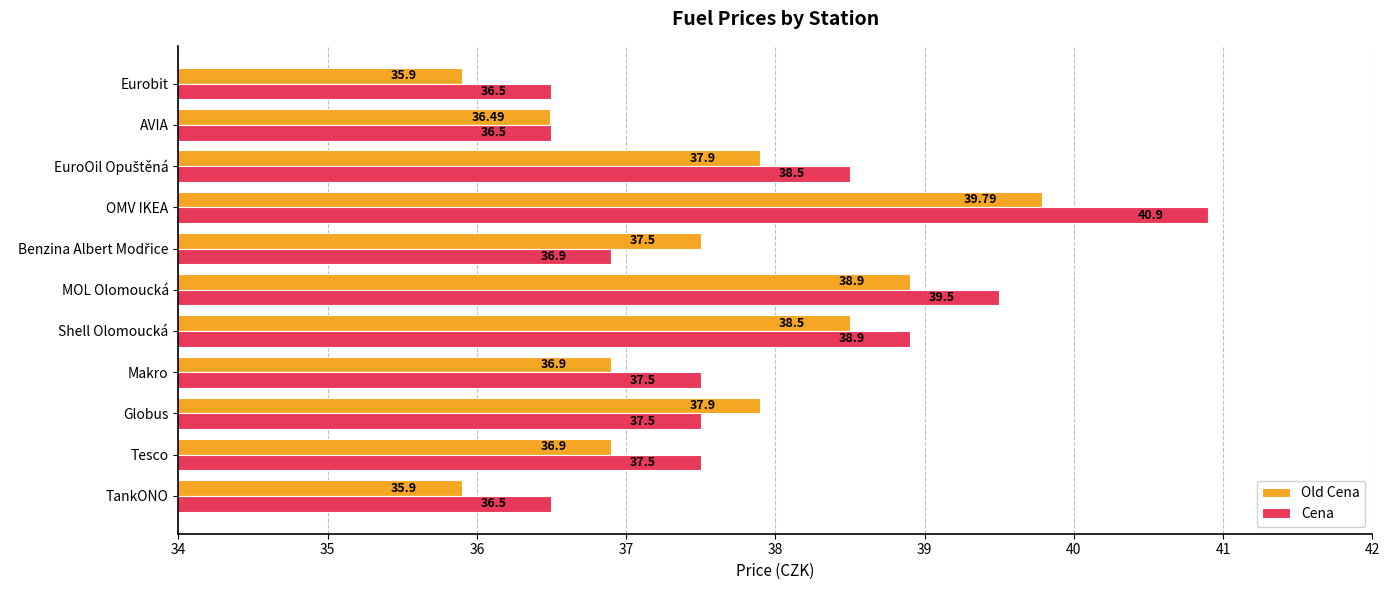

Rank the series at AVIA from highest to lowest value.

Cena, Old Cena